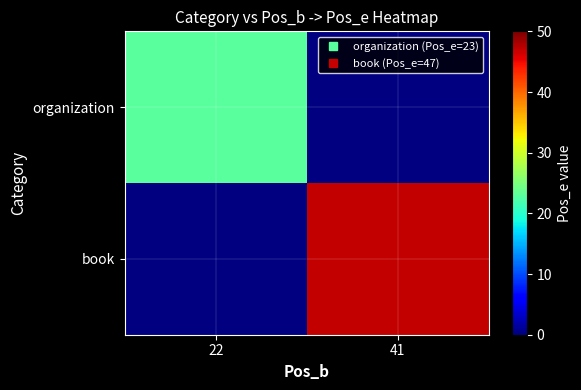

What is the highest value of the organization series?

23.0